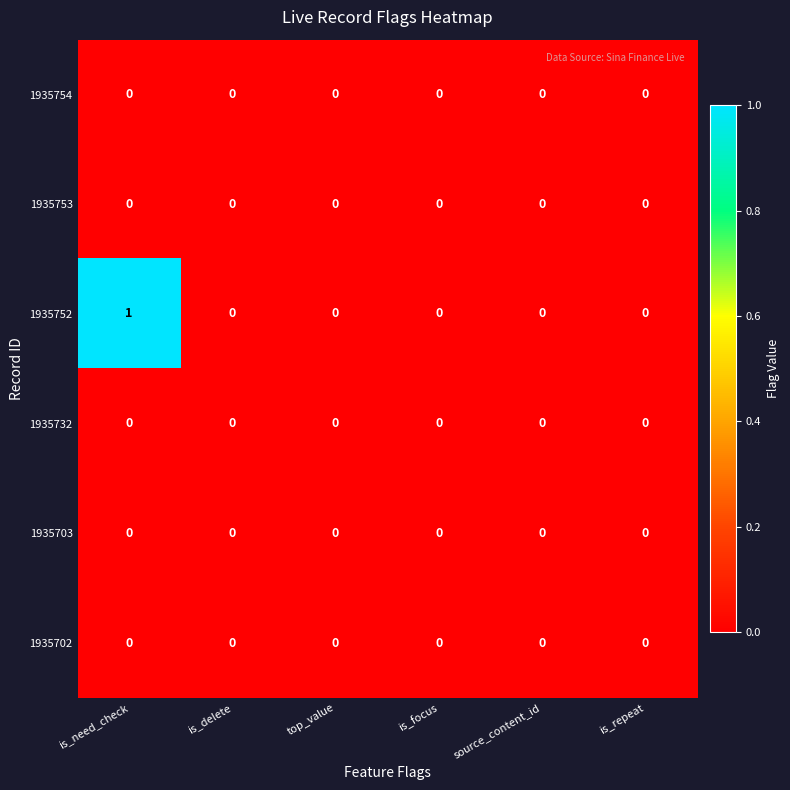

Which series has the largest range (max minus min)?

1935752